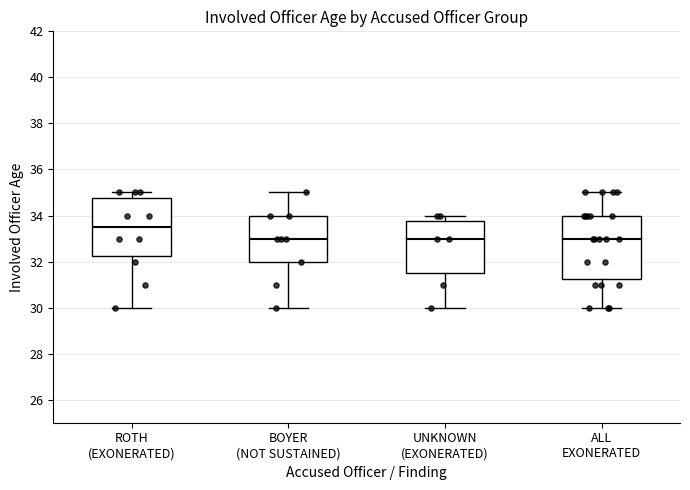

Which box is the tallest, from its lower edge to its upper edge?

ALL EXONERATED